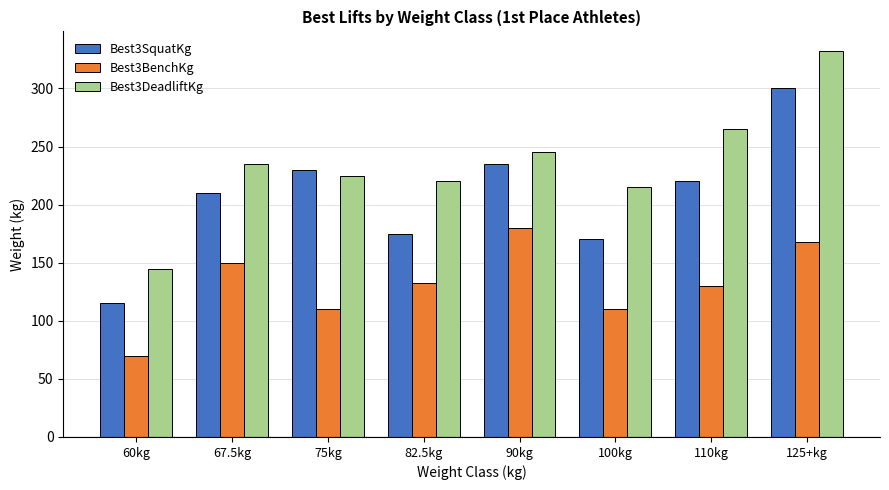

Which series has the largest range (max minus min)?

Best3DeadliftKg